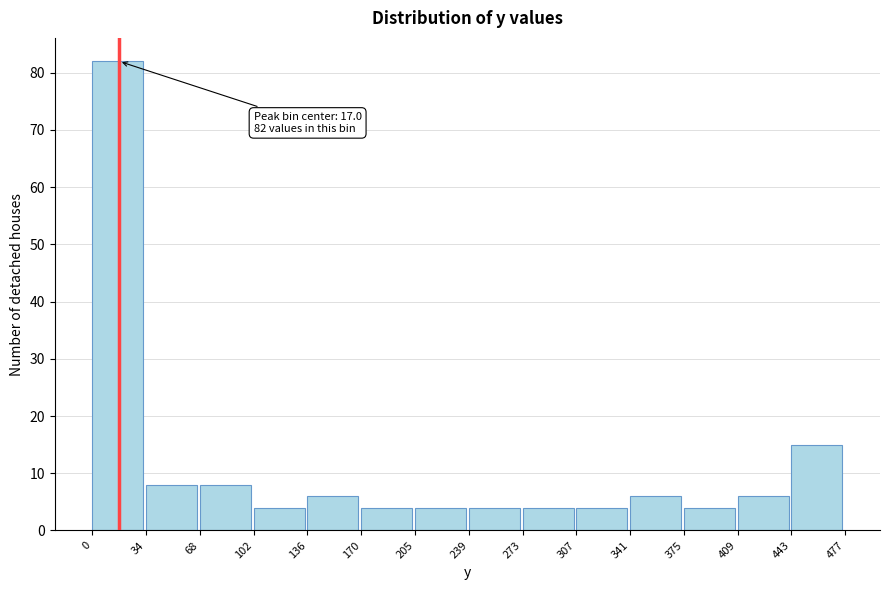

Over which range of the x-axis is the bar tallest?

0 to 34